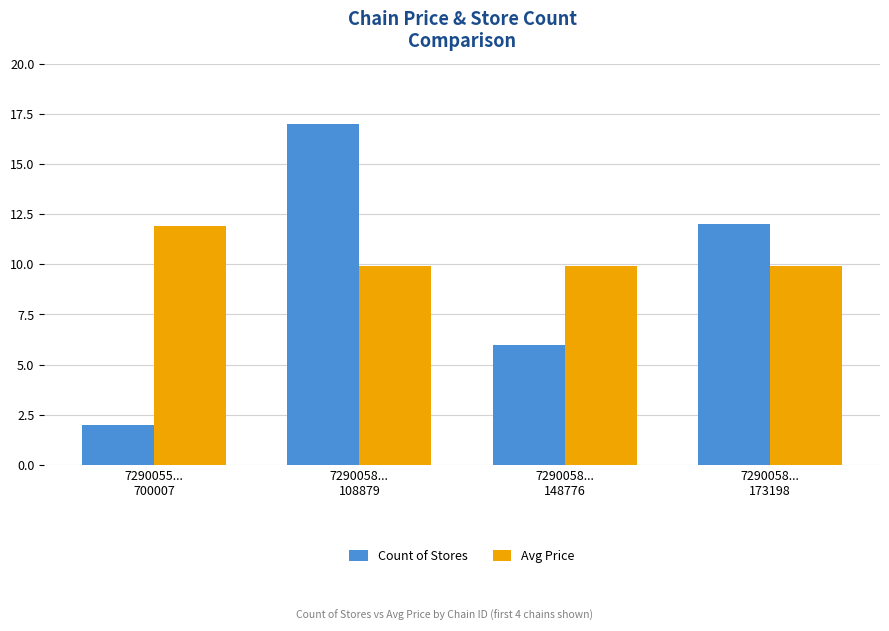

What is the difference between the maximum and minimum values in the Count of Stores series?

15.0